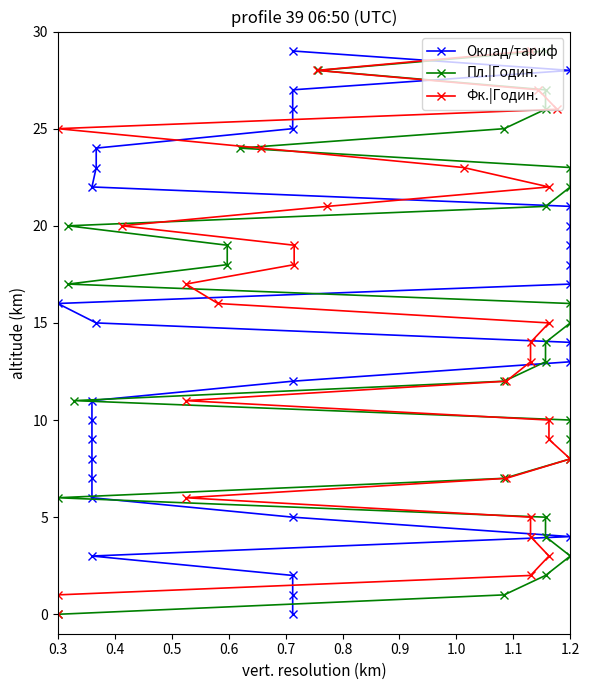

True or false: Оклад/тариф has a value of 28 at 1.2.

False